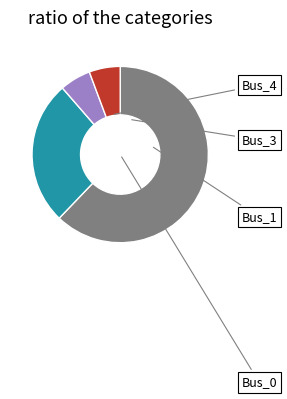

How many segments does this pie chart have?

4